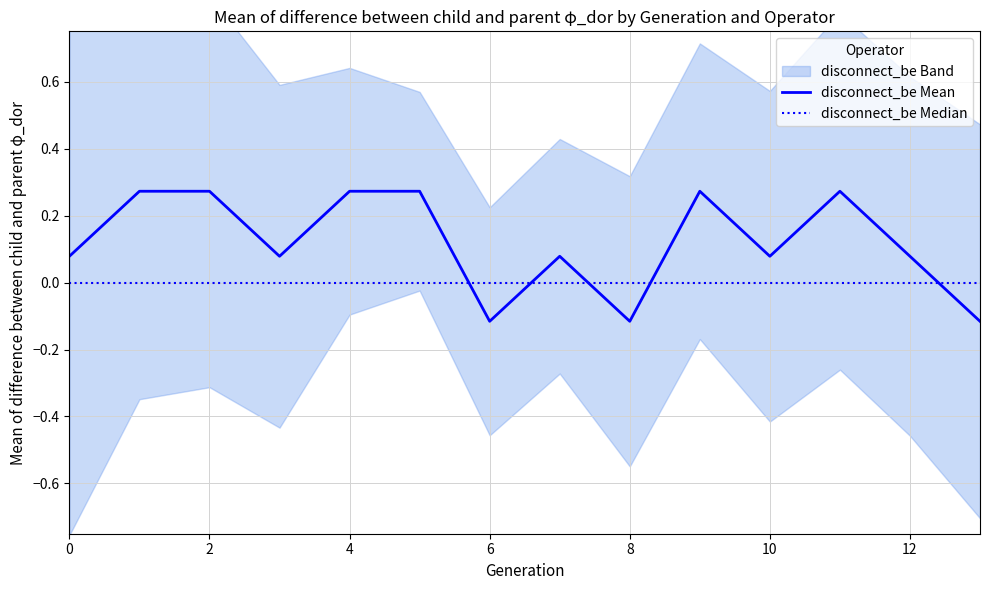

The disconnect_be Median series shows 0.0 at 9. True or false?

True